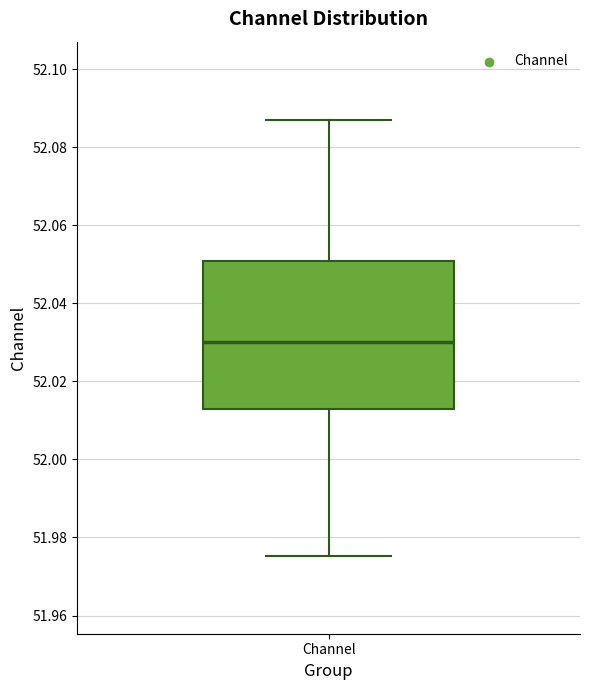

Where is the upper edge of the box for Channel on the y-axis? The values are not printed on the chart, so give them approximately, as read against the axis.

52.050